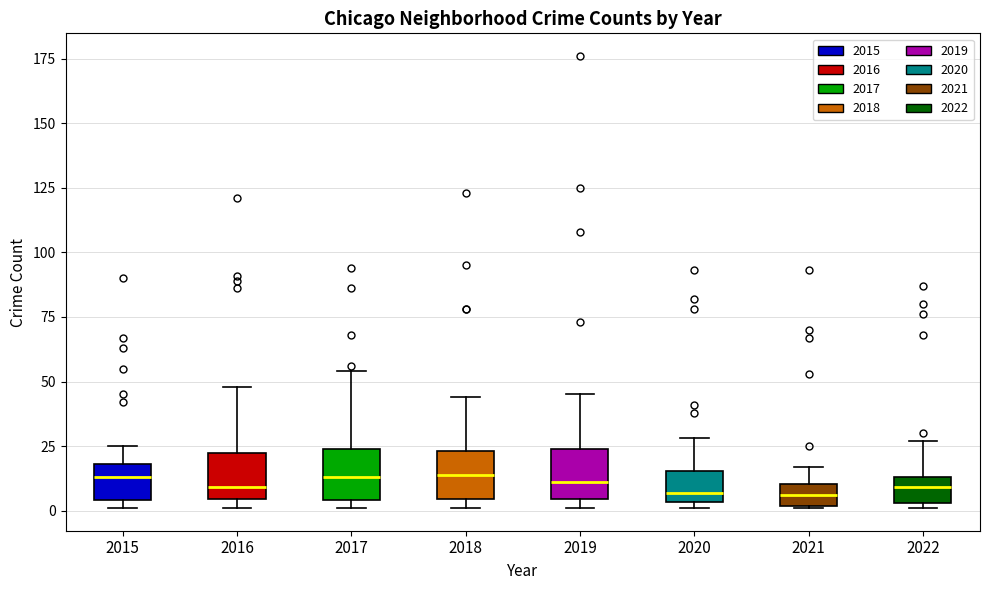

Reading left to right, transcribe this box plot: for each box, give where its median line is, the range the box spans, and where its two whiskers end, as read against the y-axis. The values are not printed on the chart, so give them approximately, as read against the axis.

2015: median 15, box 5 to 20, whiskers 0 to 25
2016: median 10, box 5 to 25, whiskers 0 to 50
2017: median 15, box 5 to 25, whiskers 0 to 55
2018: median 15, box 5 to 25, whiskers 0 to 45
2019: median 10, box 5 to 25, whiskers 0 to 45
2020: median 5 (just above the box's lower edge), box 5 to 15, whiskers 0 to 30
2021: median 5, box 0 to 10, whiskers 0 to 15
2022: median 10, box 5 to 15, whiskers 0 to 25